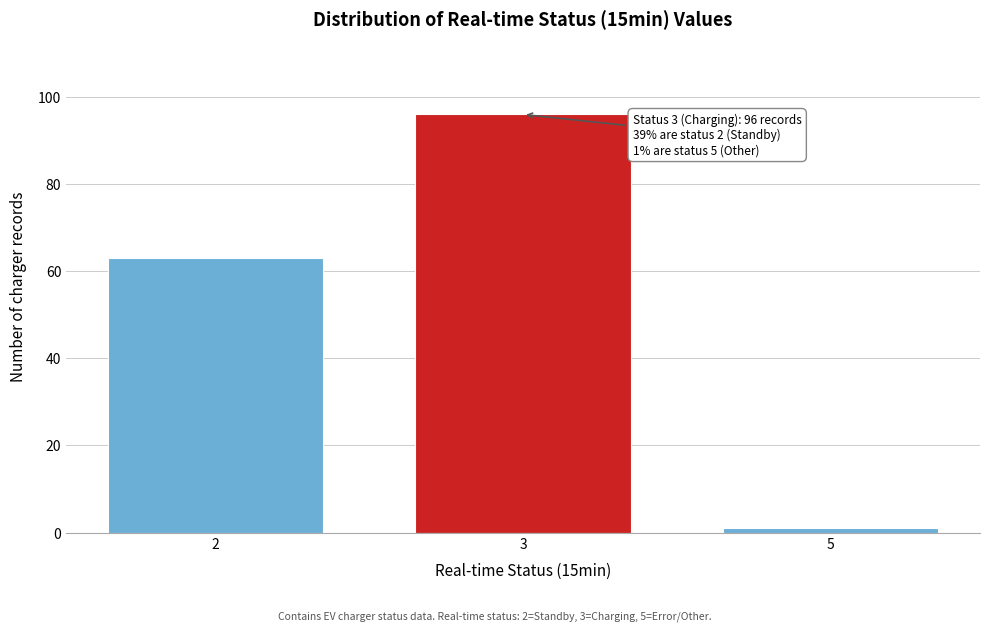

Reading right to left, transcribe all the data shown in this chart.

1	96	63